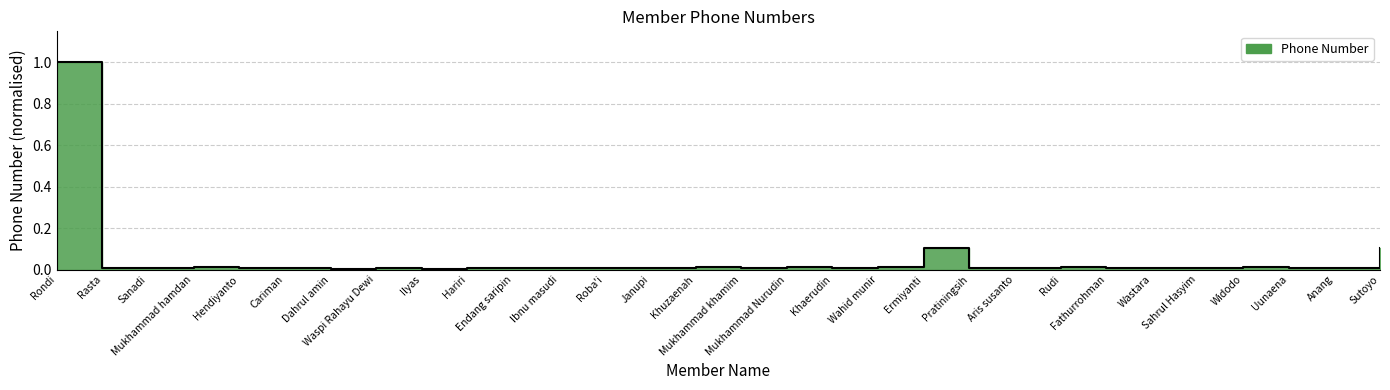

True or false: there are more than 2 points higher than both neighbors.

True